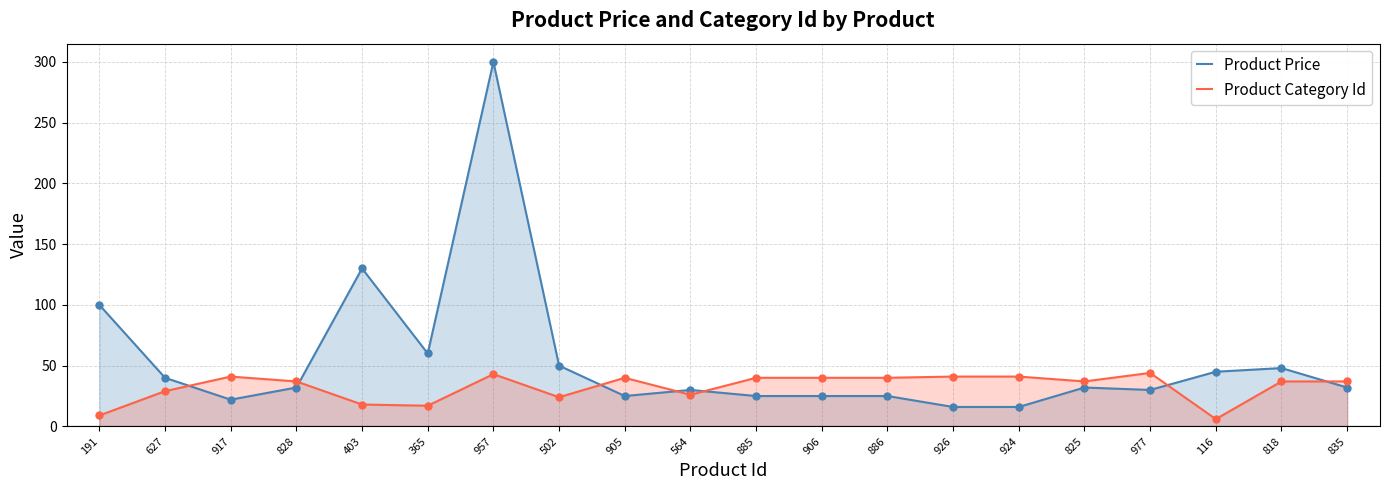

What is the total value across all series at 917?

63.0